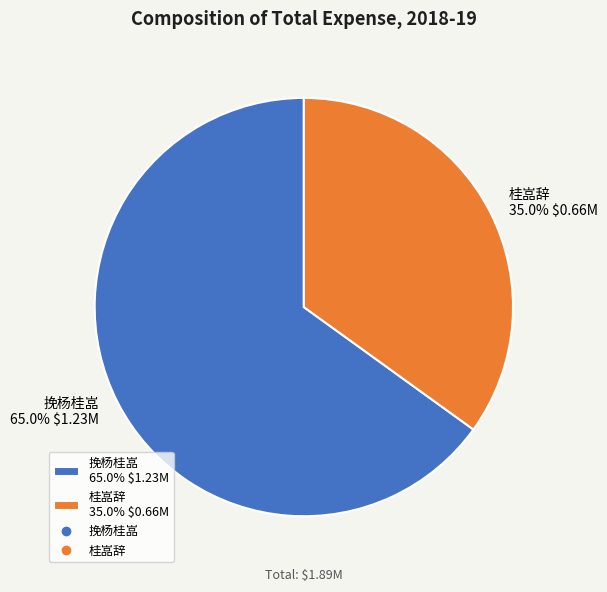

To the nearest percent, what is the combined percentage of 挽杨桂嵓 and 桂嵓辞?

100%